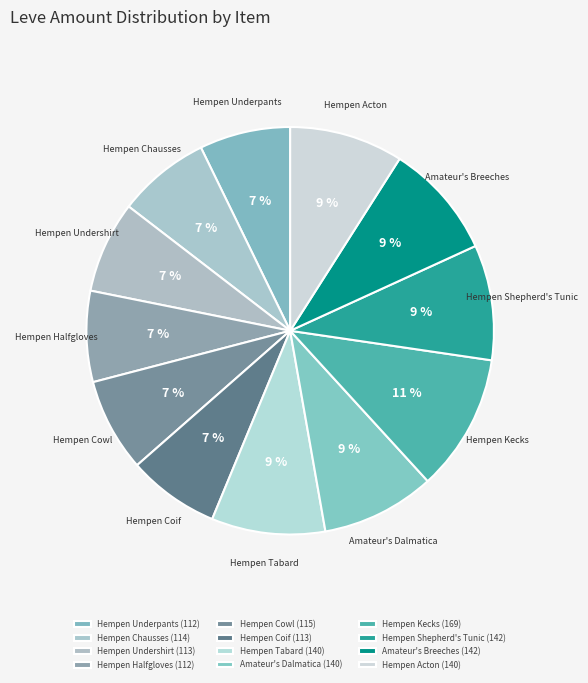

Approximately how many times larger is the value at Amateur's Breeches compared to Hempen Undershirt?

1.3